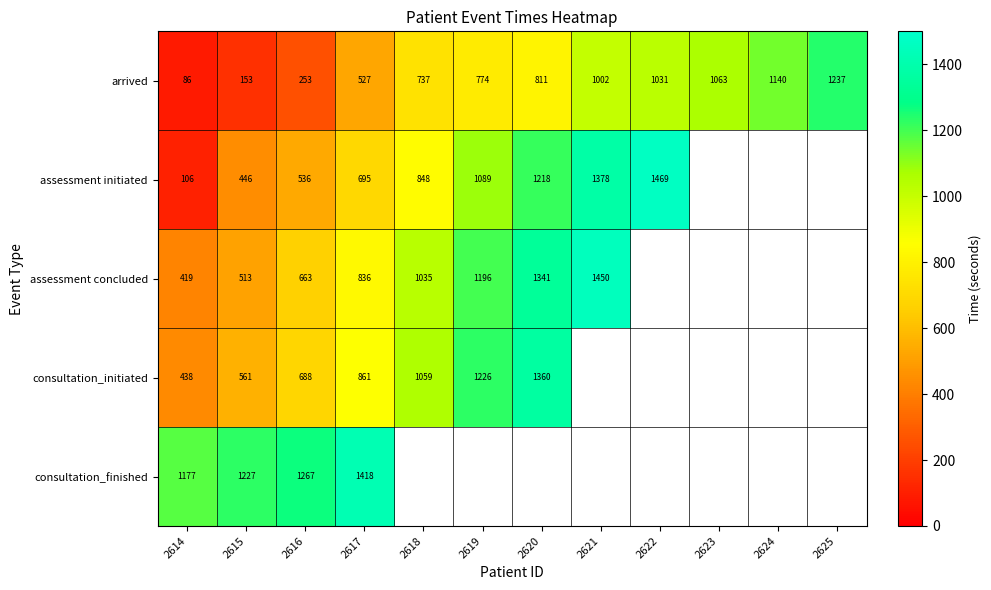

Rank the series at 2617 from highest to lowest value.

consultation_finished, consultation_initiated, assessment concluded, assessment initiated, arrived